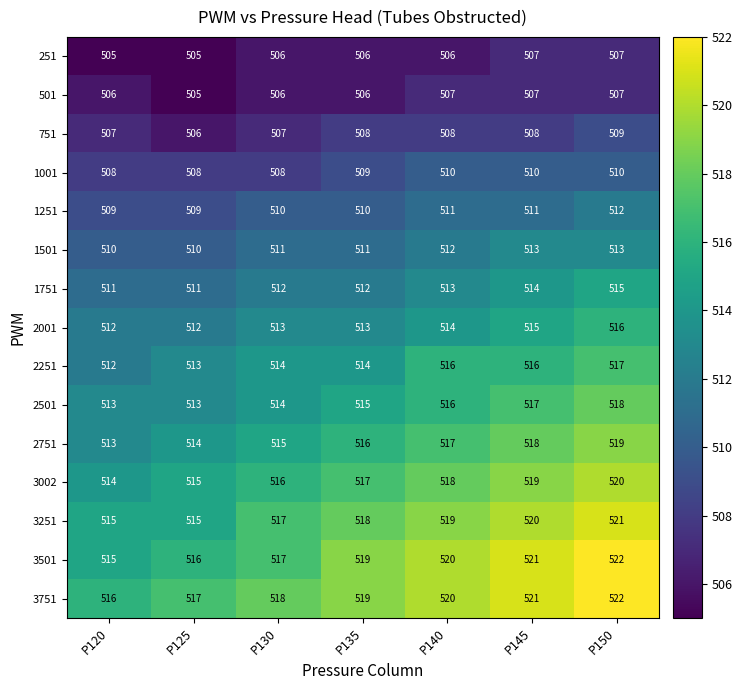

What is the total value across all series at P135?

7693